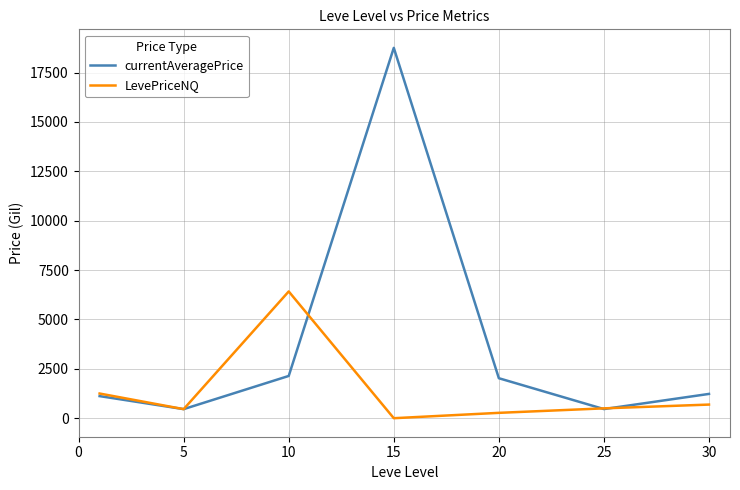

What is the average value of the LevePriceNQ series?

1369.4